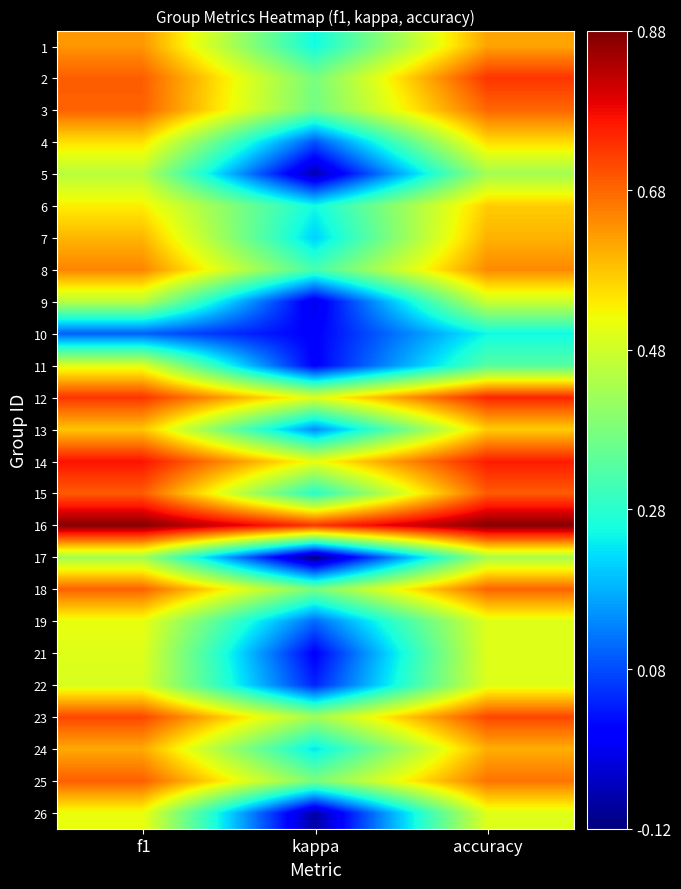

What is the spread (max minus min) of values at accuracy?

0.6